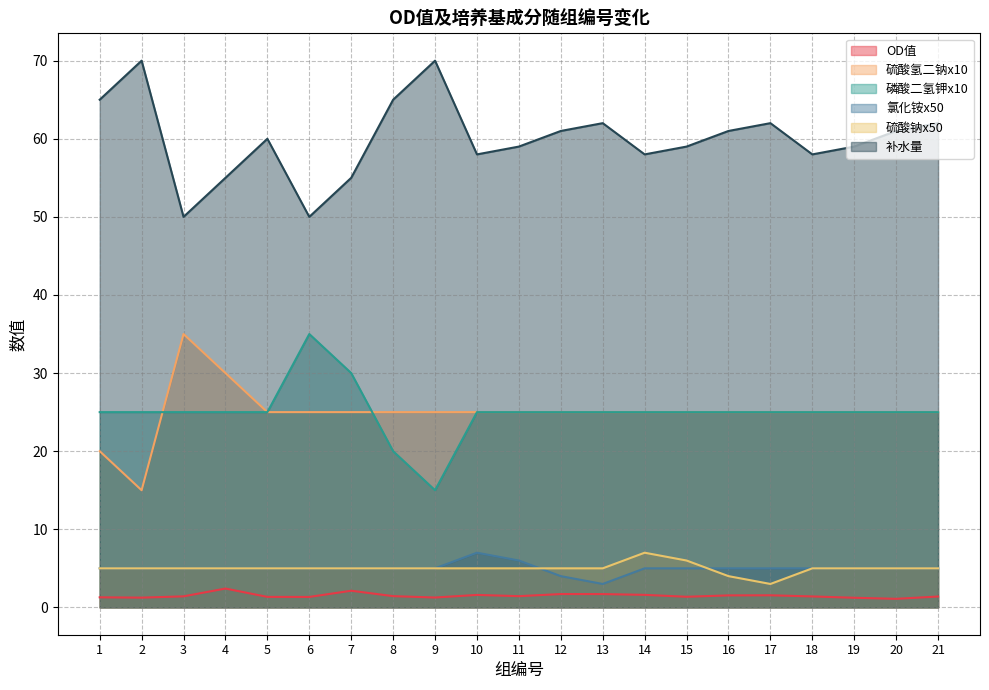

True or false: 硫酸氢二钠x10 and 氯化铵x50 cross at least once.

False